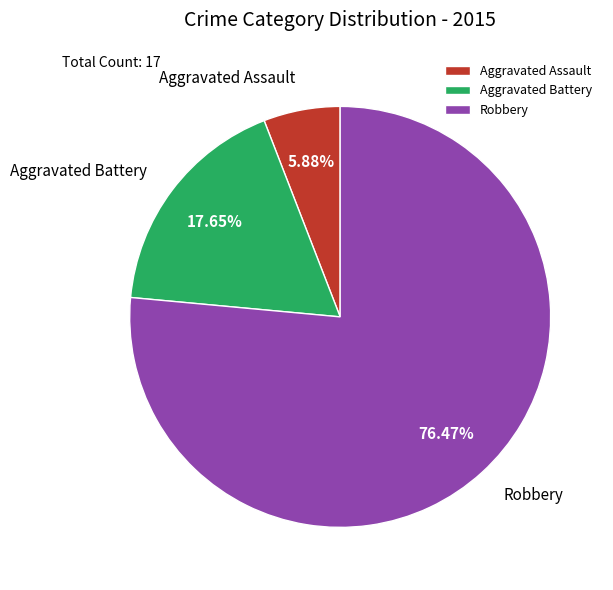

Rank the categories by value from lowest to highest.

Aggravated Assault, Aggravated Battery, Robbery